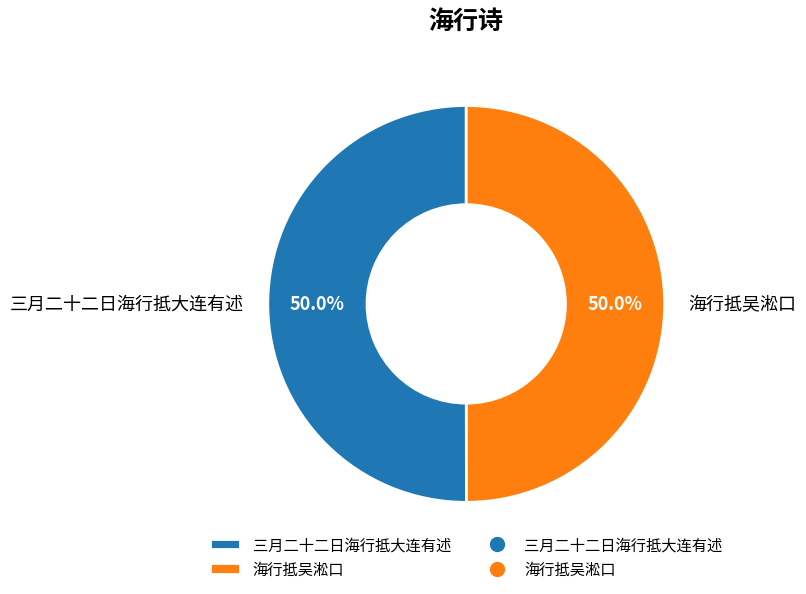

What is the ratio of the value at 海行抵吴淞口 to the value at 三月二十二日海行抵大连有述?

1.0